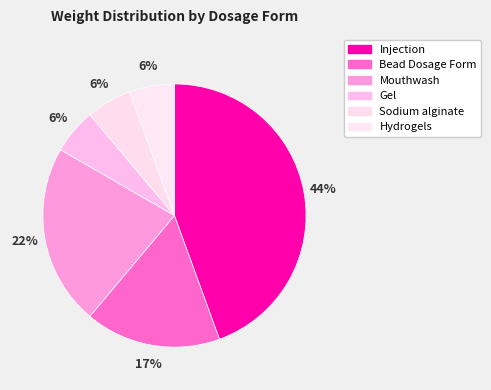

The Gel slice represents 14% of the pie. True or false?

False